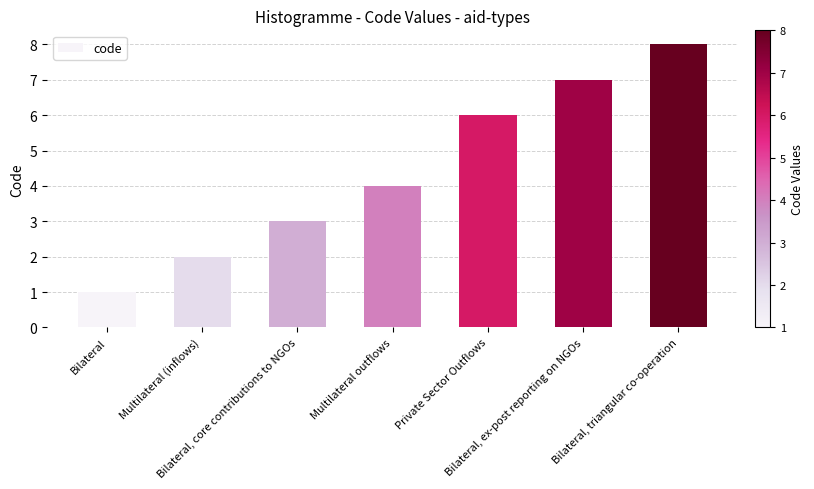

Reading left to right, list all the values displayed in this chart.

Bilateral=1	Multilateral (inflows)=2	Bilateral, core contributions to NGOs=3	Multilateral outflows=4	Private Sector Outflows=6	Bilateral, ex-post reporting on NGOs=7	Bilateral, triangular co-operation=8